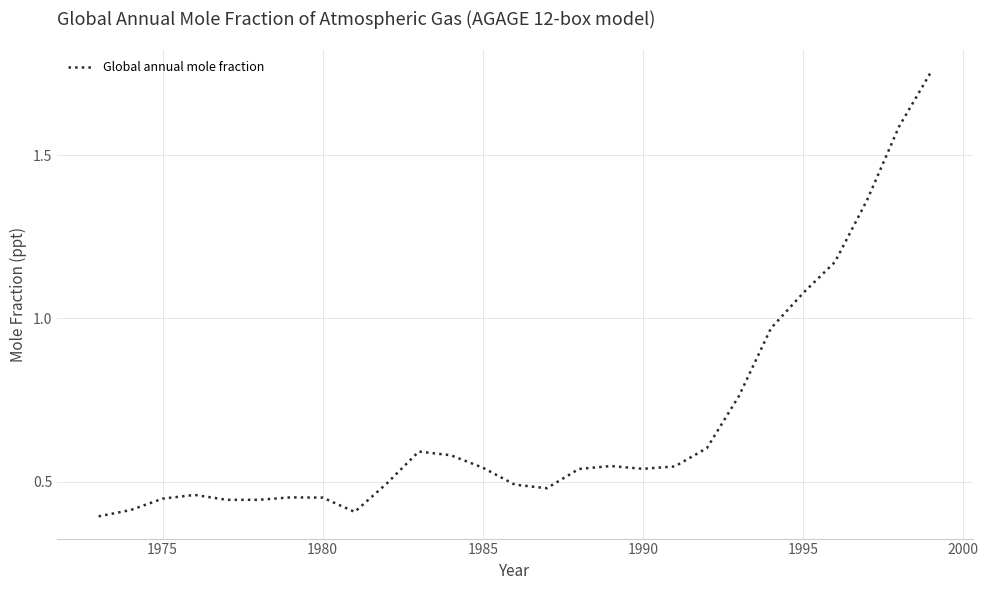

What is the smallest value displayed?

0.4